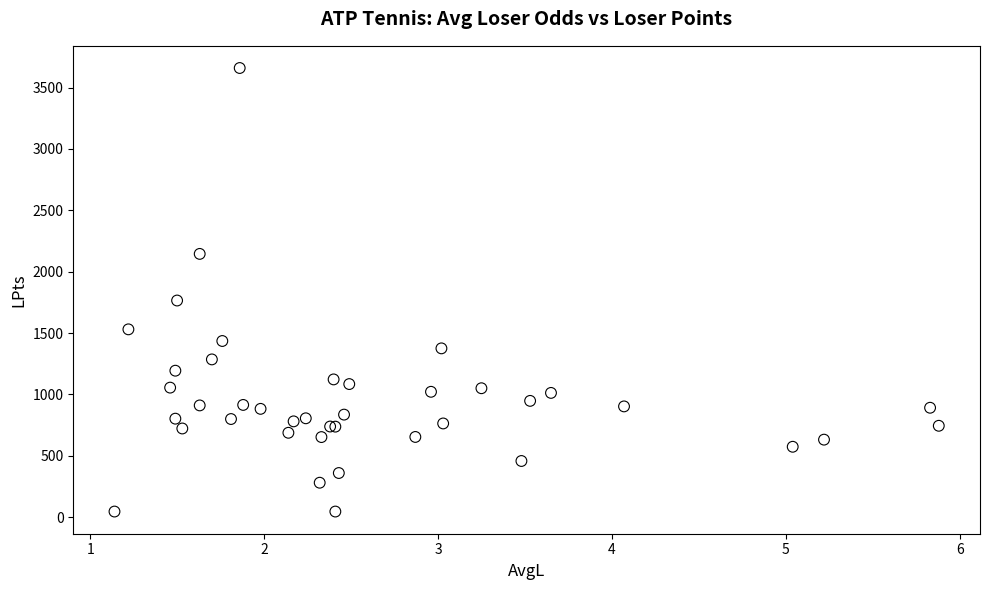

What Y value in the scatter plot is closest to 1852?

1765